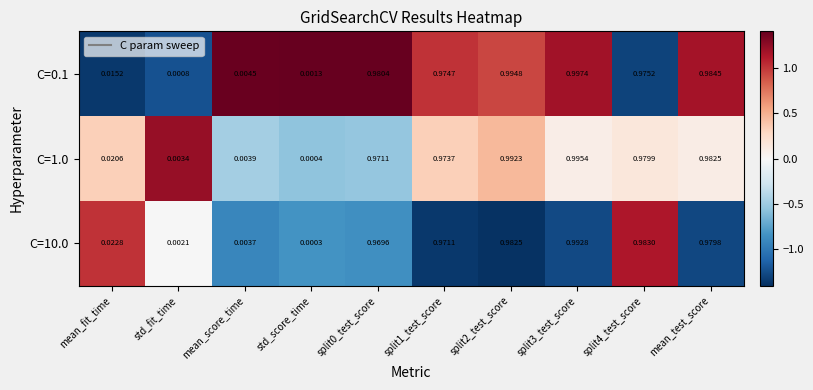

At which label is C=1.0 closest to 0?

std_score_time